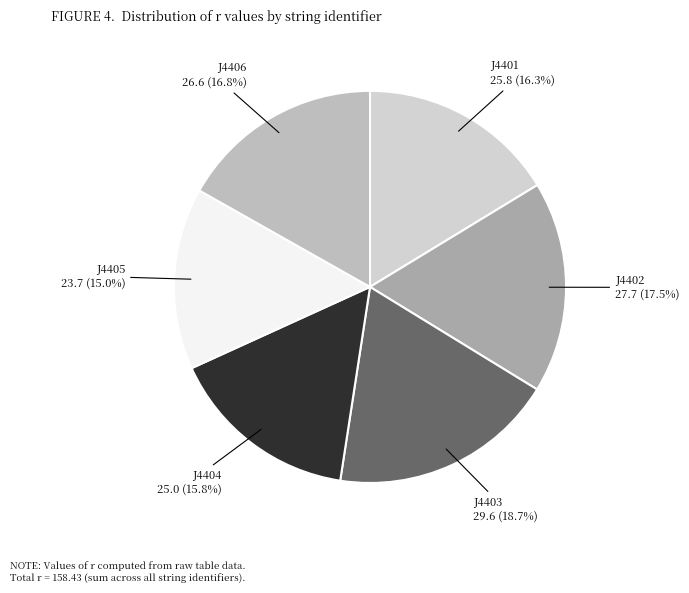

To the nearest percent, what is the average slice percentage?

17%